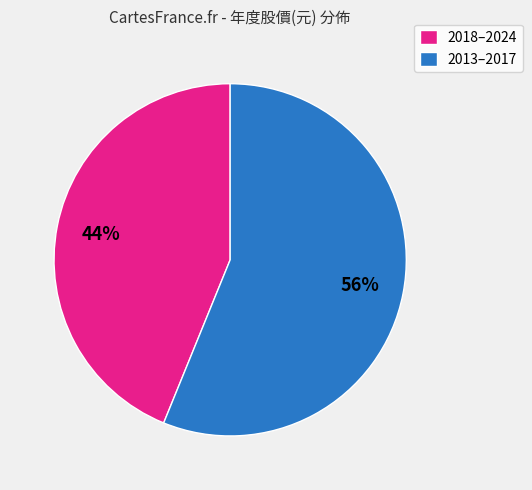

Combined, do 2018–2024 and 2013–2017 account for over 50%?

Yes